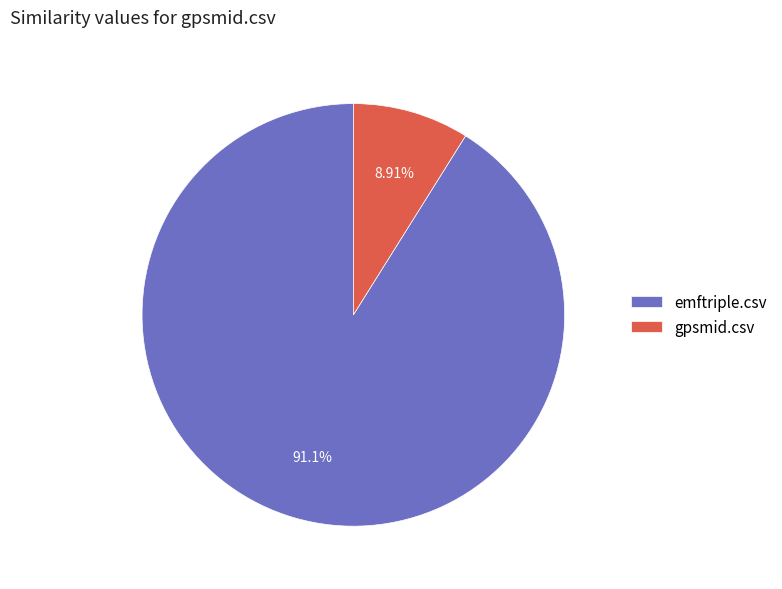

Is it true that gpsmid.csv is 4% of the pie?

False